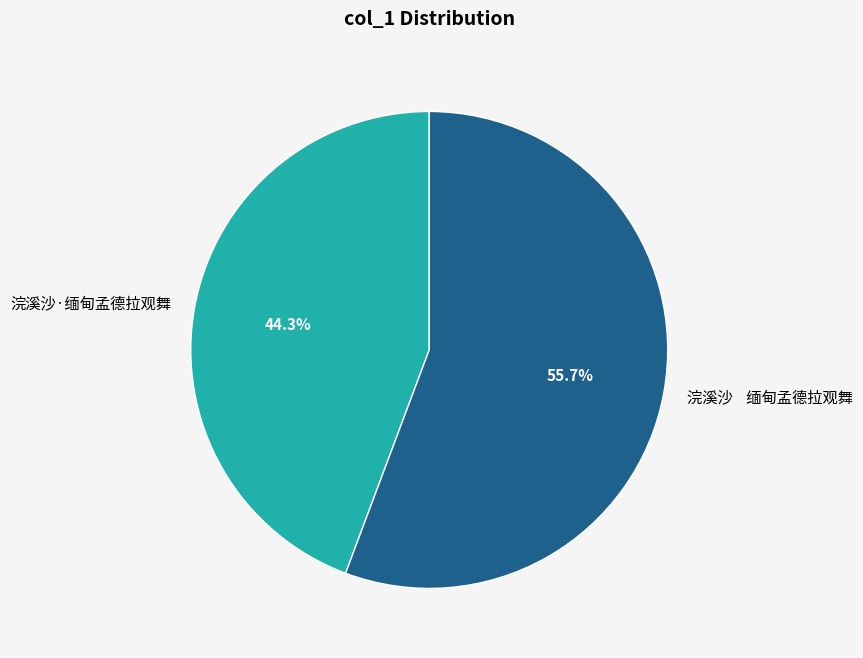

What percentage is NOT represented by 浣溪沙·缅甸孟德拉观舞?

55.7%